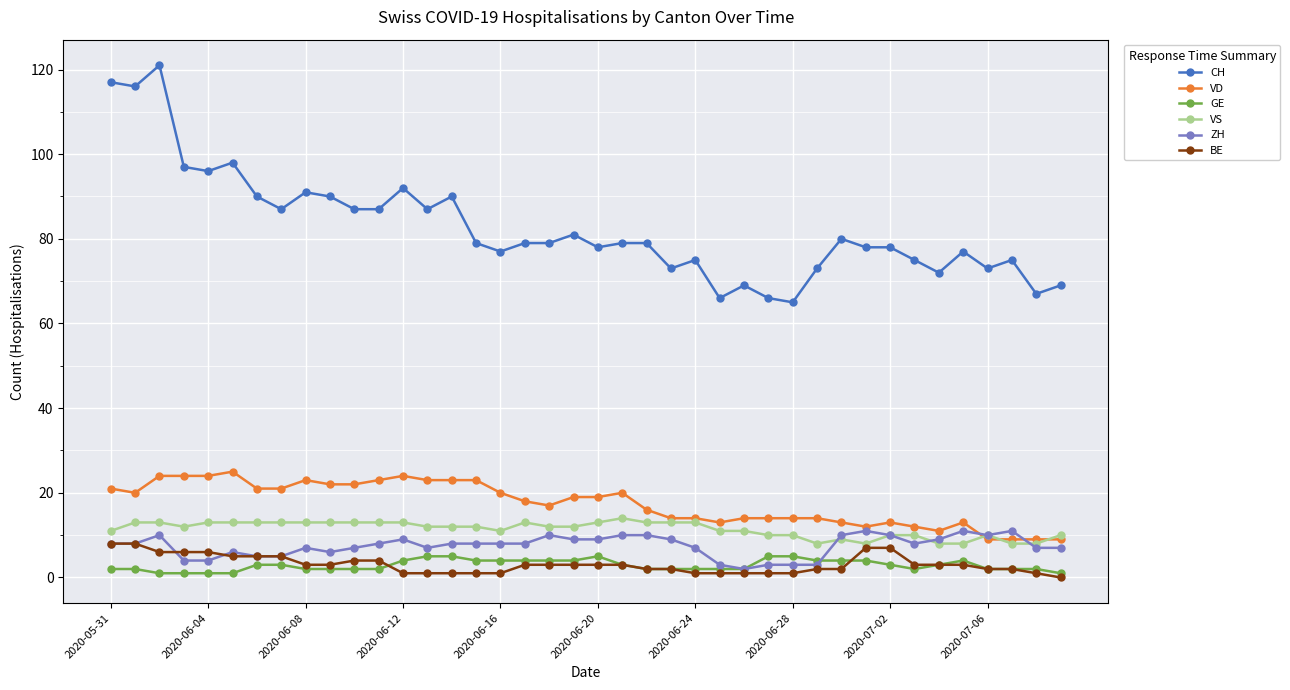

What is the highest value of the VS series?

14